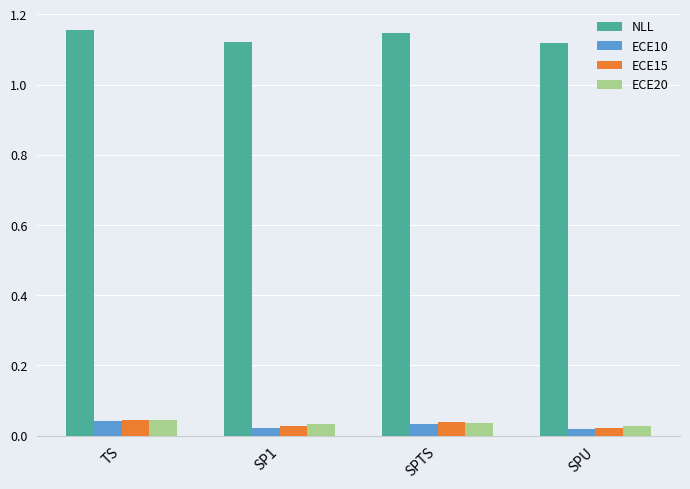

What is the label of the 2nd bar from the left?

SP1